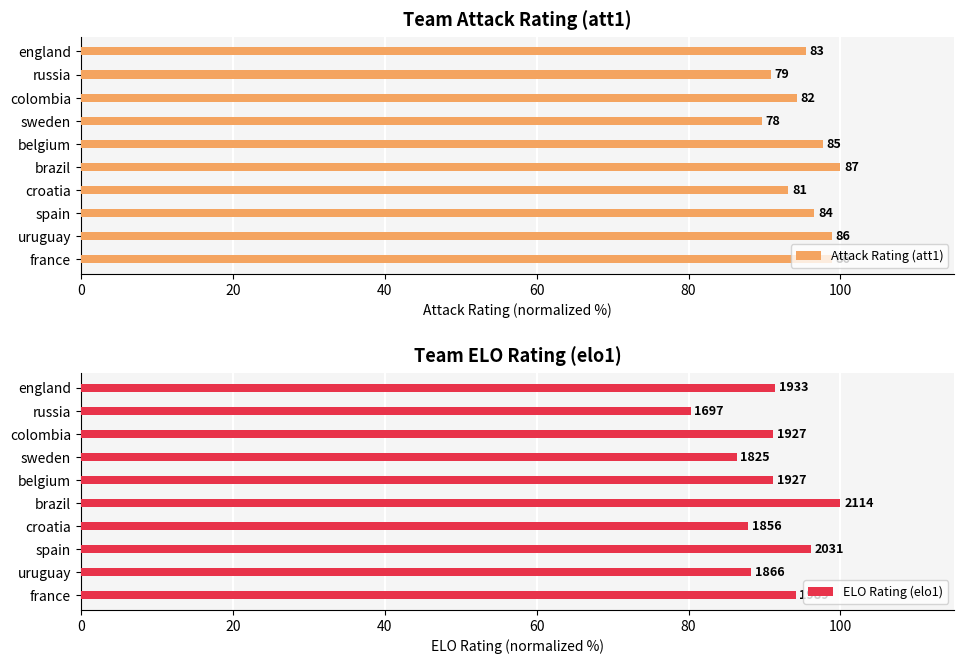

What is the label of the 6th bar from the right?

brazil